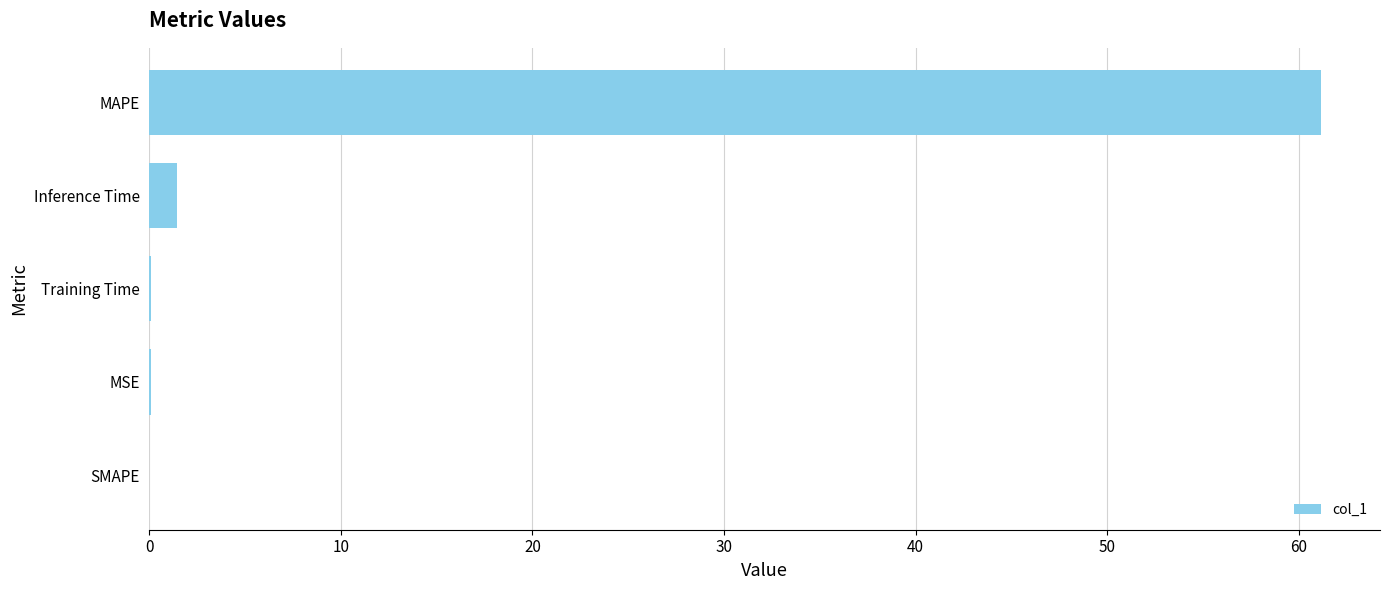

Which has a higher value, Training Time or Inference Time?

Inference Time